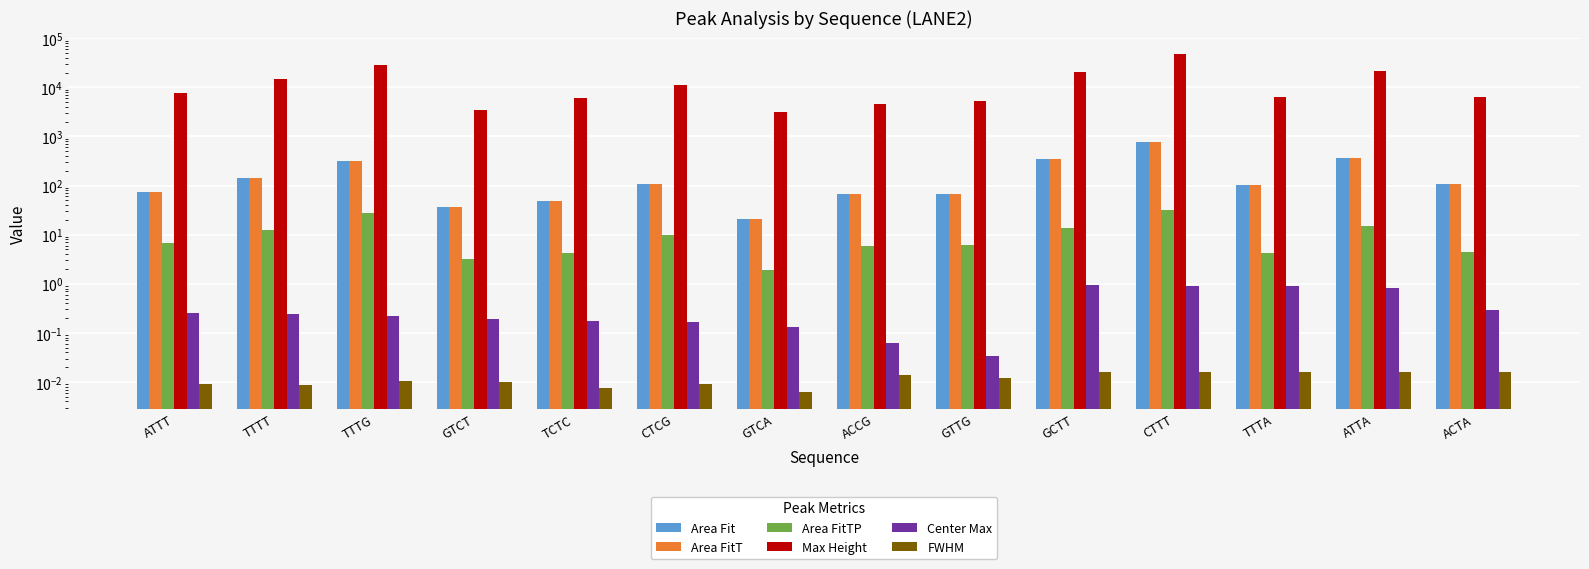

At how many categories does at least one series exceed 5874?

10